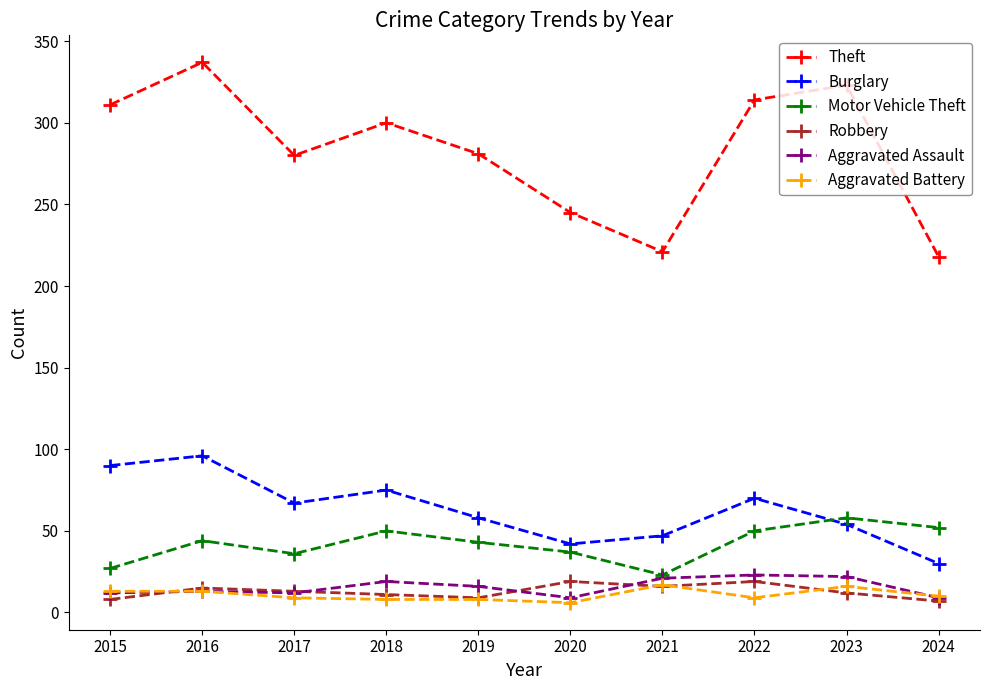

True or false: Robbery and Motor Vehicle Theft cross at least once.

False